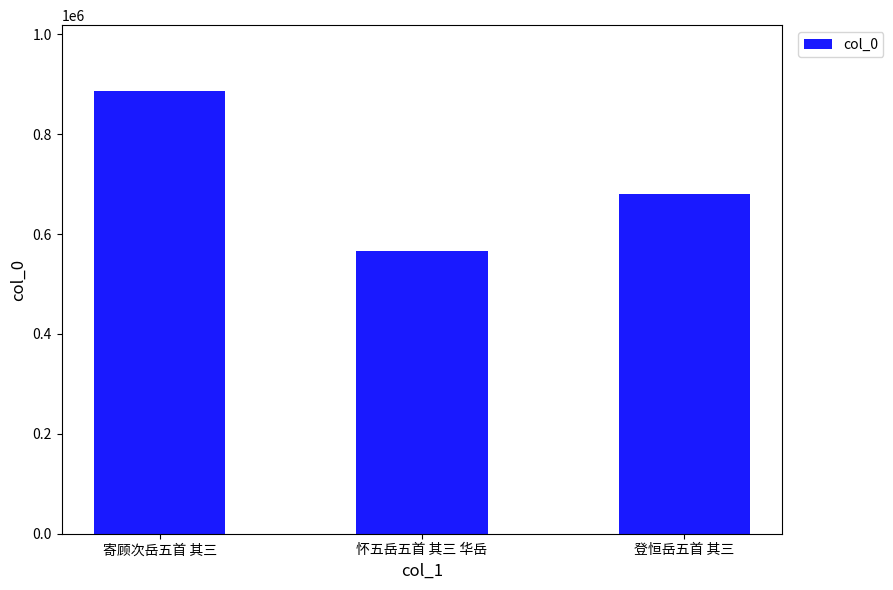

True or false: the data shows 885461 at 寄顾次岳五首 其三.

True